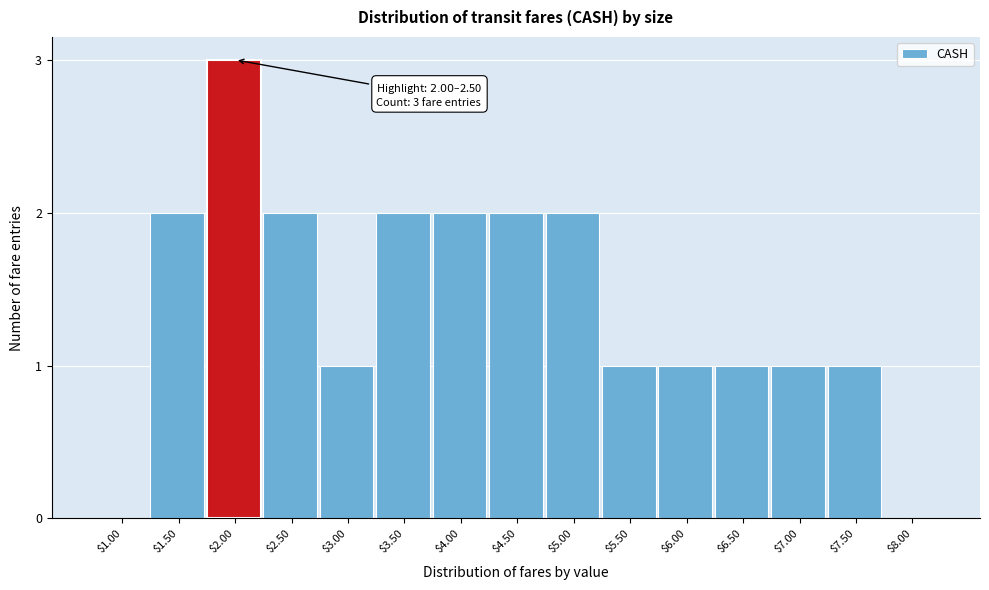

What is the sum of all values?

21